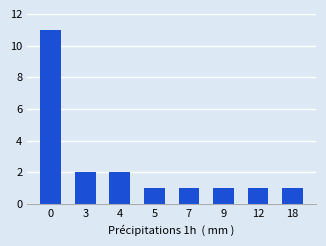

What is the smallest value displayed?

1